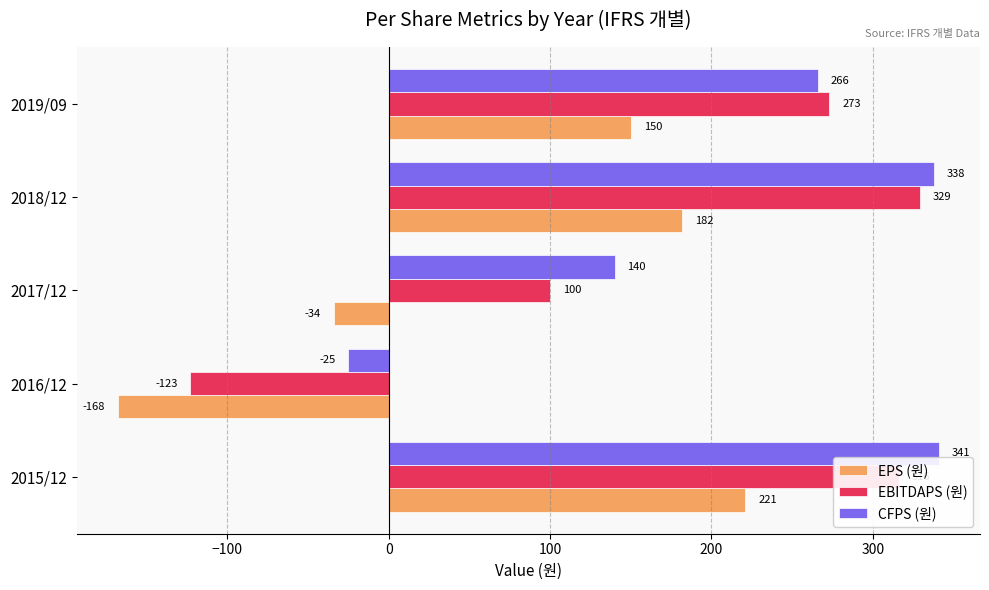

How many series are shown in this chart?

3